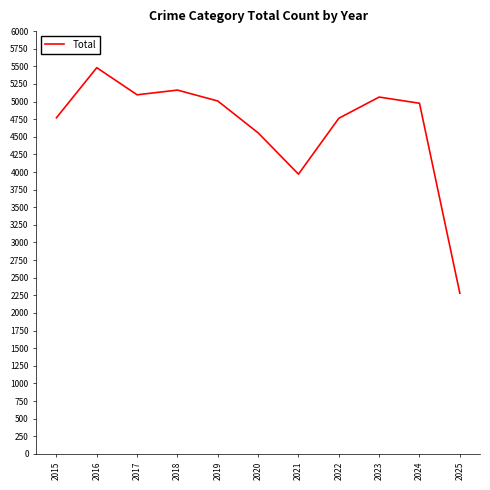

What is the change in value from 2018 to 2024?

-187